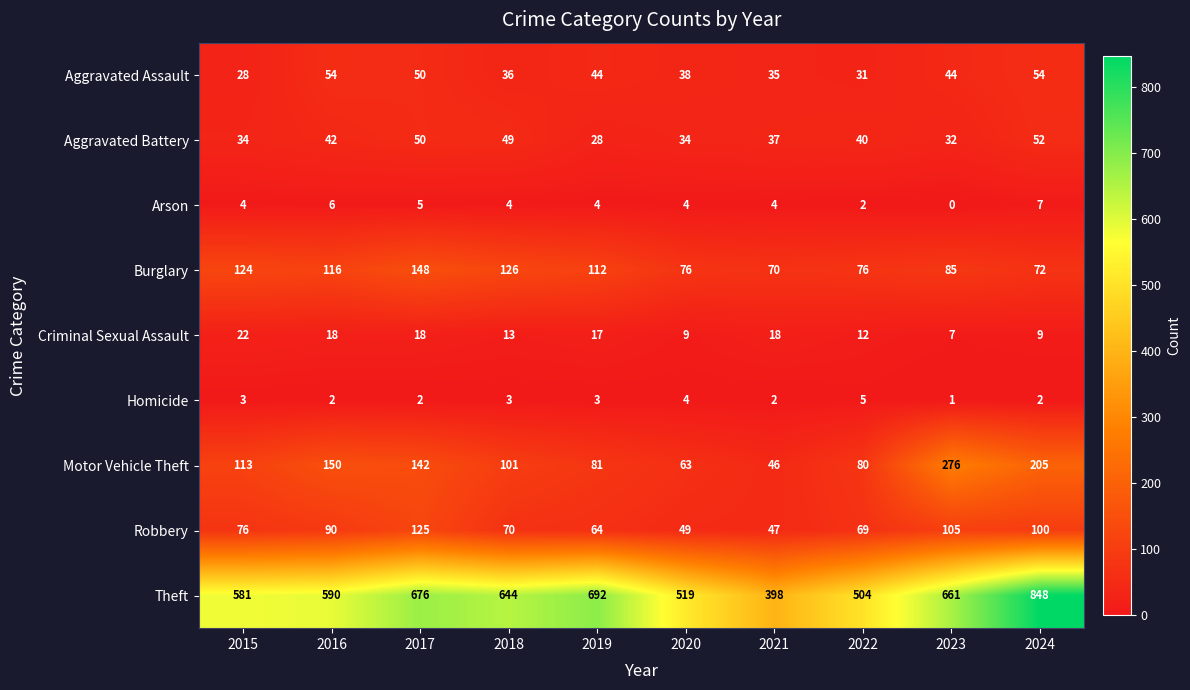

At which category does the chart reach its peak across all series?

2024